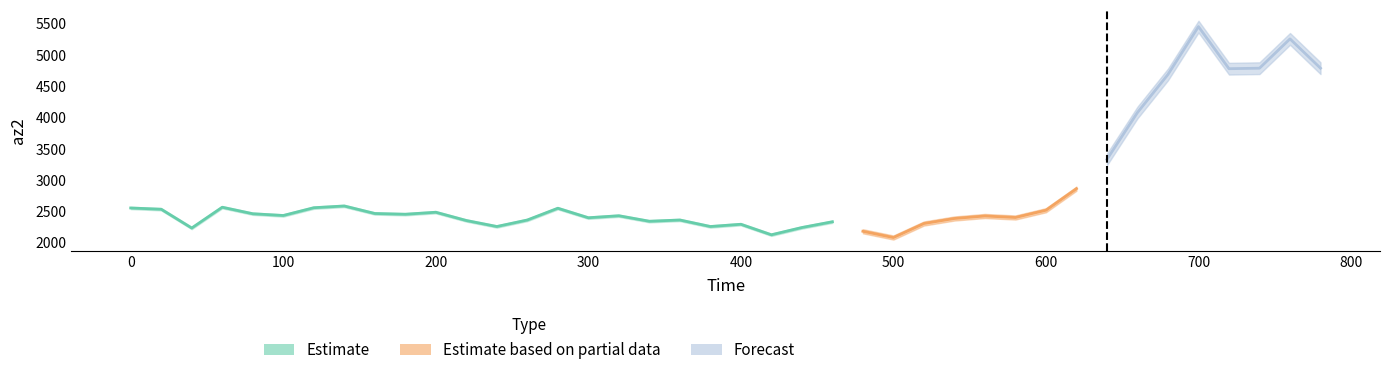

Rank the categories by value from lowest to highest.

500, 420, 480, 40, 440, 240, 380, 400, 520, 460, 340, 220, 260, 360, 540, 300, 580, 560, 320, 100, 180, 80, 160, 200, 600, 20, 280, 0, 120, 60, 140, 620, 640, 660, 680, 720, 740, 780, 760, 700